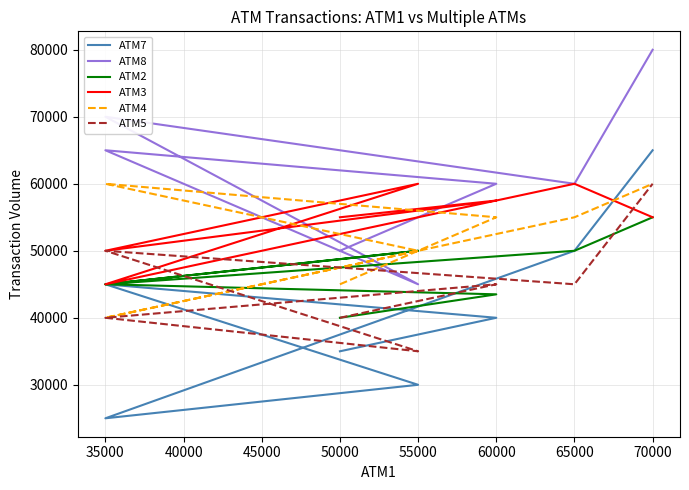

List the series in order of their peak value, highest first.

ATM8, ATM7, ATM3, ATM4, ATM5, ATM2